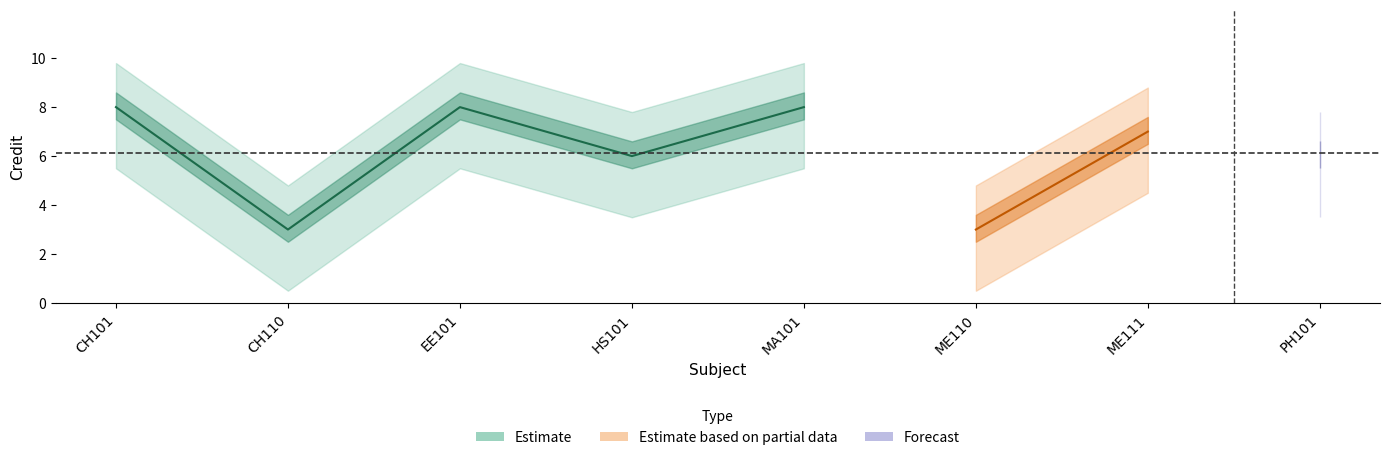

At which label does the data first exceed 7?

CH101